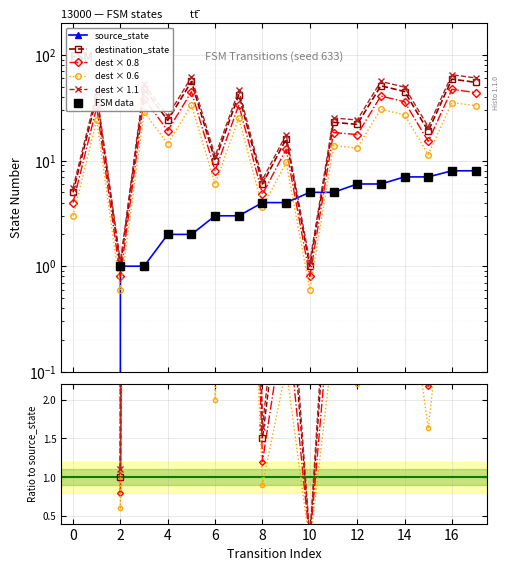

Is this an area chart (filled region under the line)?

No